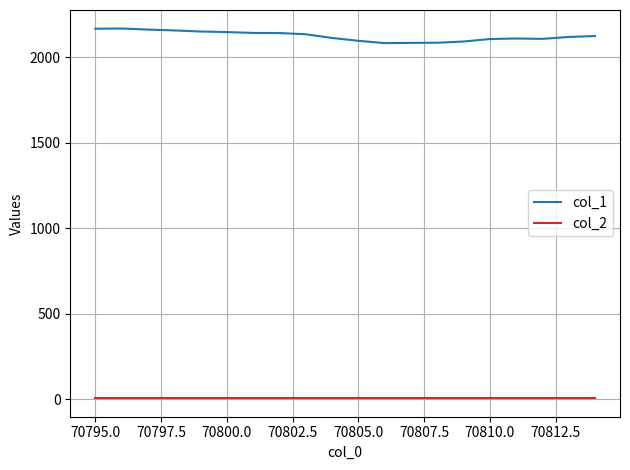

True or false: col_2 and col_1 cross at least once.

False